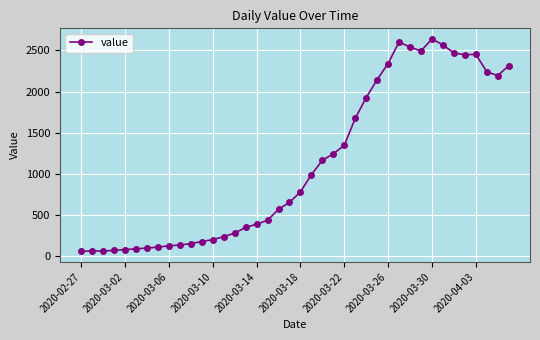

What is the value of the 8th point from the left?

111